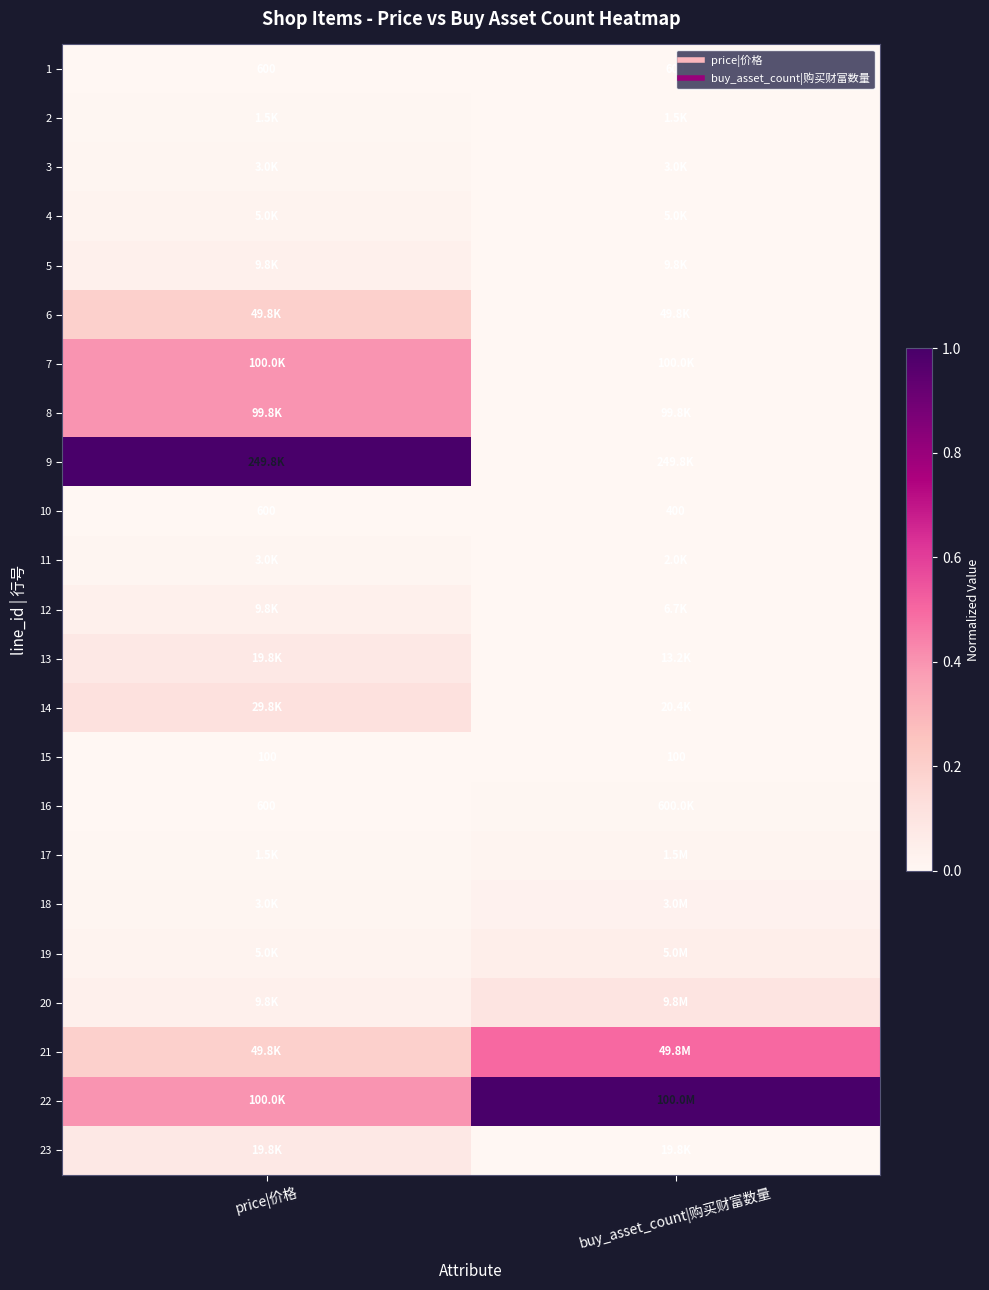

What is the maximum value shown in the chart?

1.0